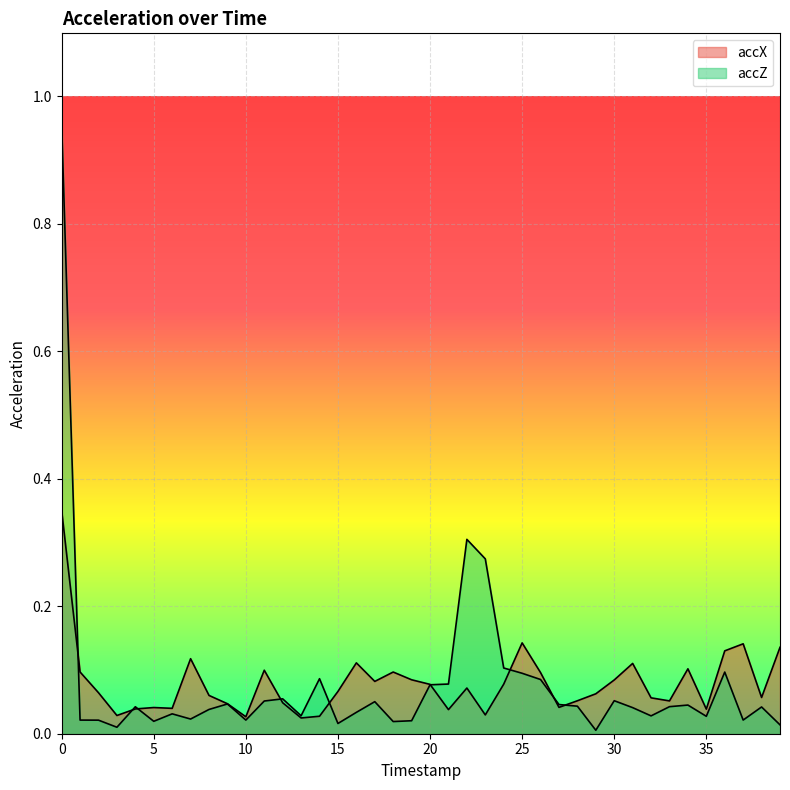

What is the average value of the accX series?

0.1